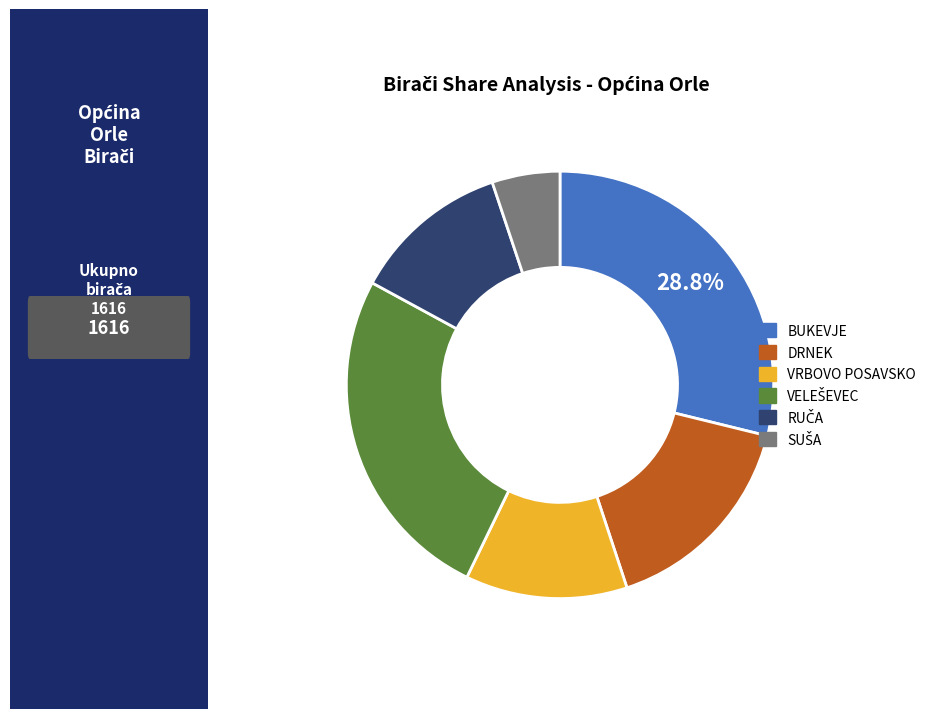

How much of the chart is everything except BUKEVJE?

71.2%